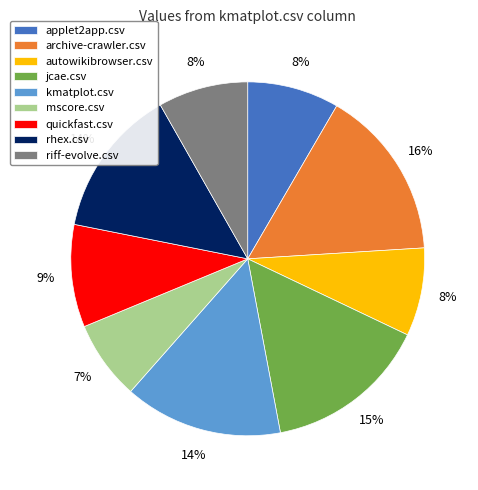

Combined, do kmatplot.csv and rhex.csv account for over 50%?

No